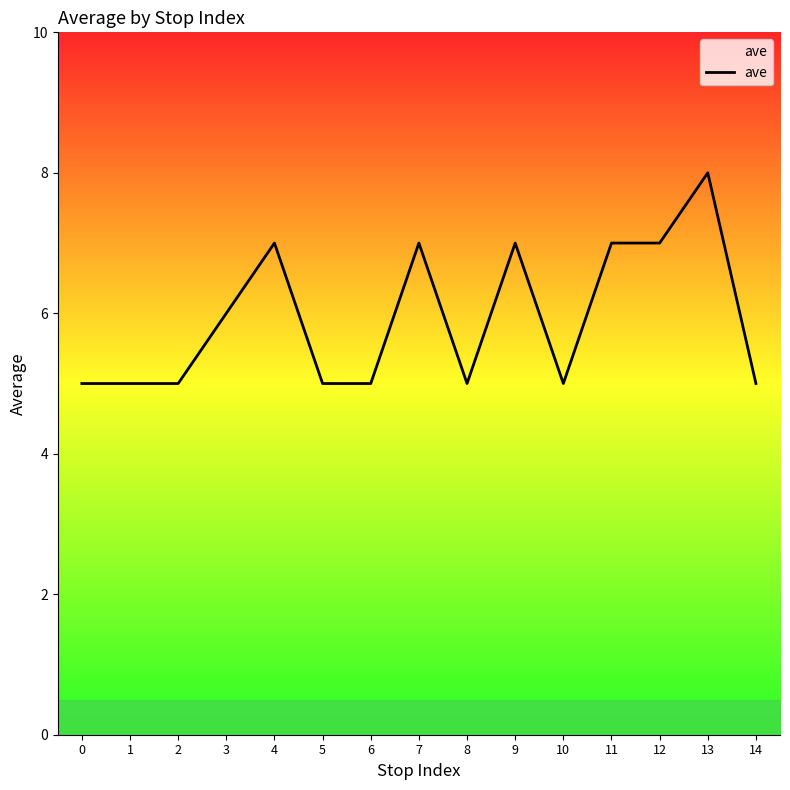

How many lines are shown in the chart?

1